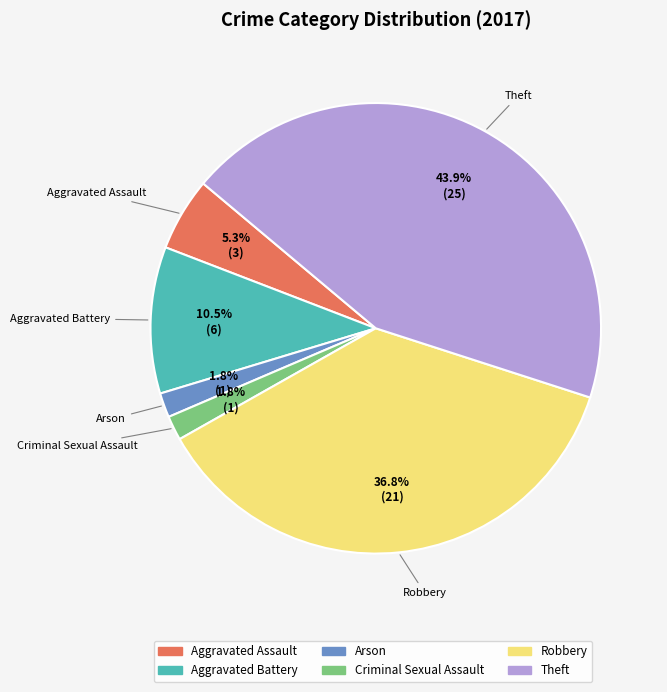

What is the ratio of the value at Theft to the value at Aggravated Battery?

4.2